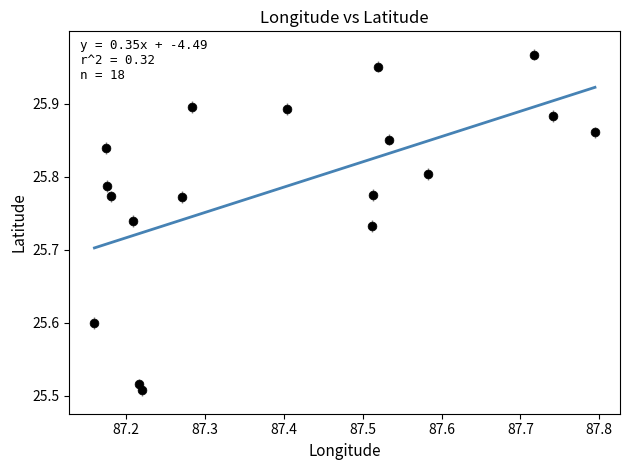

What is the range of Y values (max minus min)?

0.5